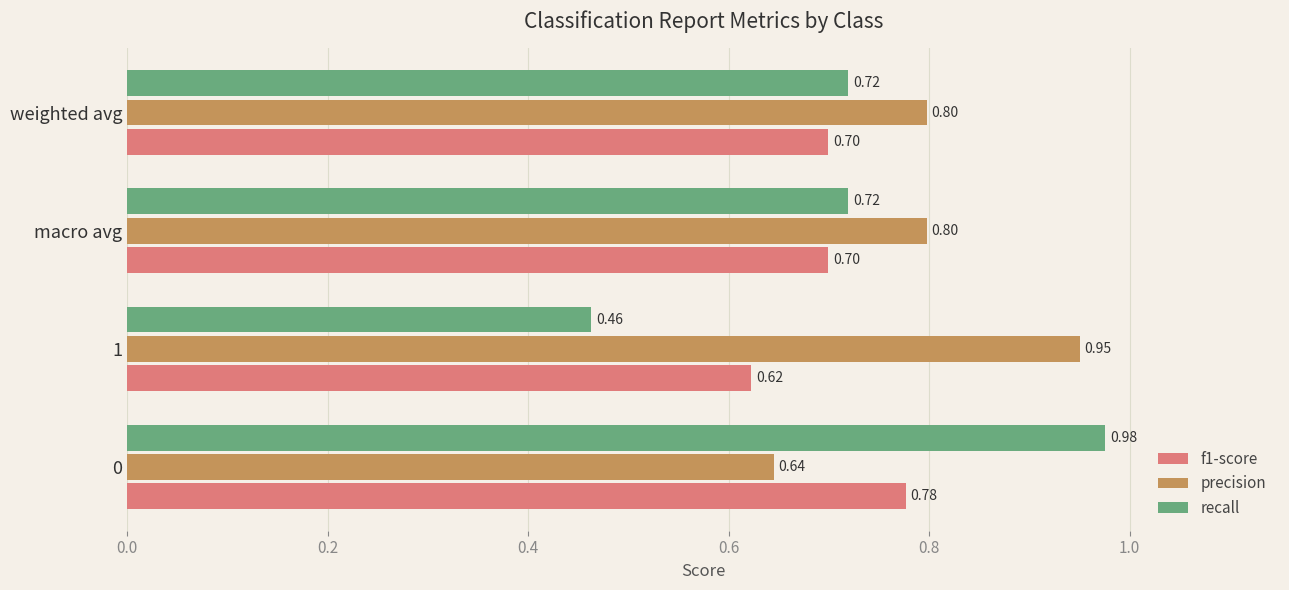

What is the difference between the highest and lowest values at 0?

0.3